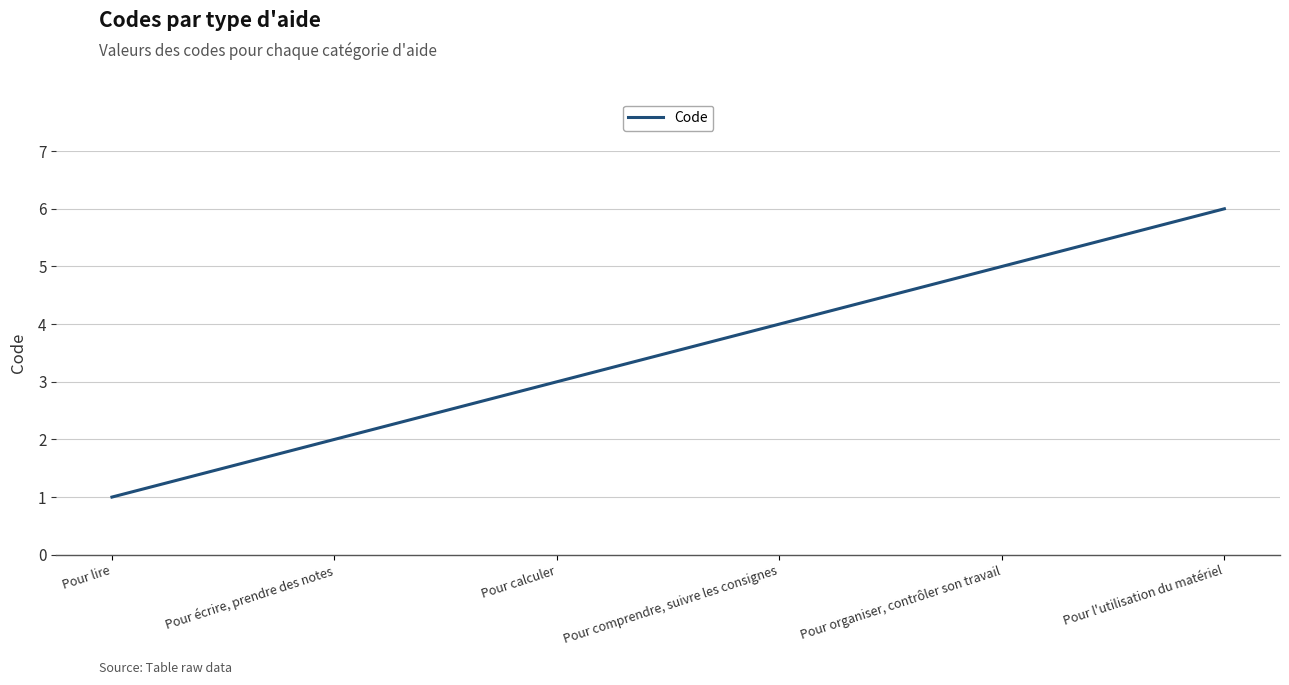

Reading left to right, transcribe all the data shown in this chart.

Pour lire=1	Pour écrire, prendre des notes=2	Pour calculer=3	Pour comprendre, suivre les consignes=4	Pour organiser, contrôler son travail=5	Pour l'utilisation du matériel=6